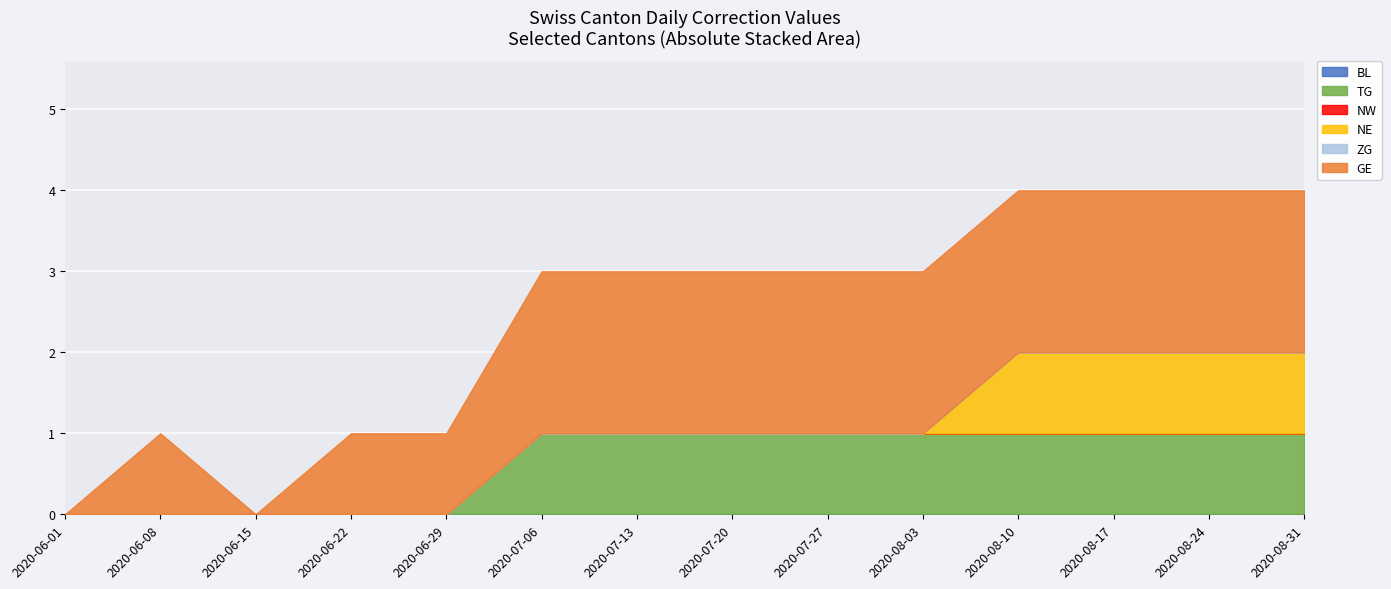

What is the label of the 14th point from the left?

2020-08-31